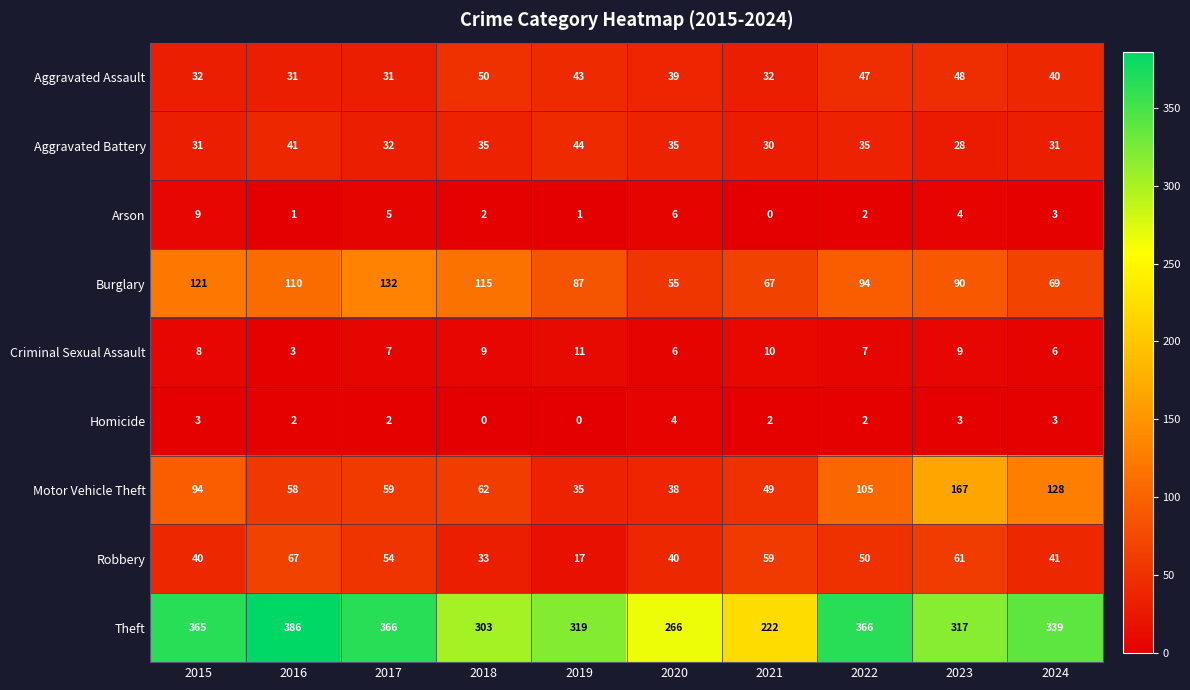

The value of Theft at 2020 is 266. True or false?

True